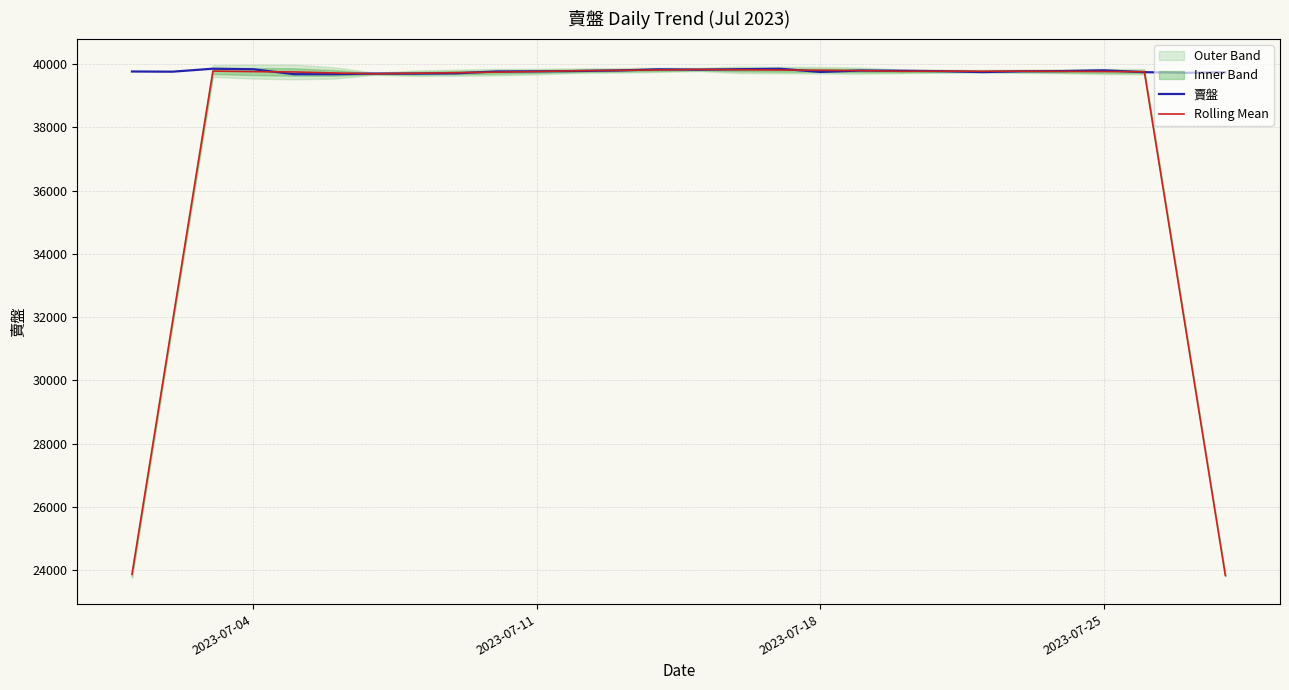

How many lines are shown in the chart?

2